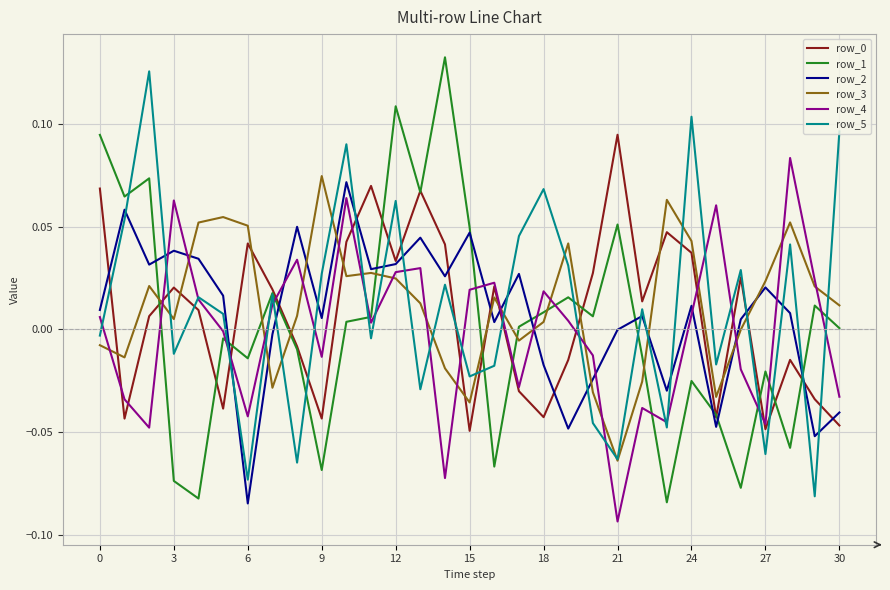

True or false: row_4 and row_1 intersect in this chart.

True